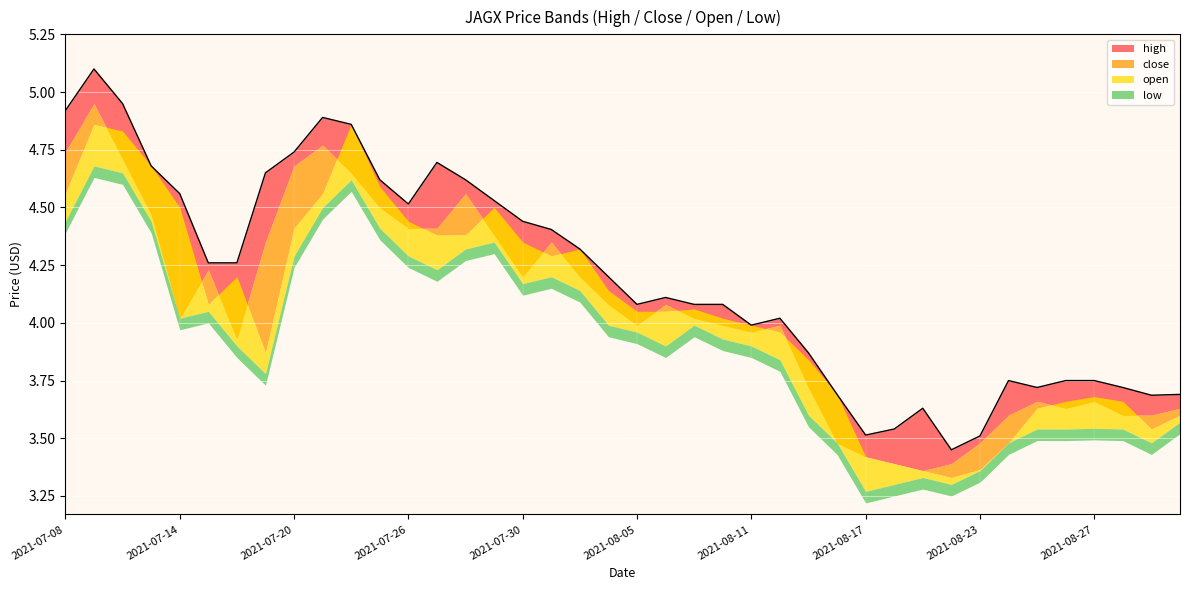

Reading left to right, transcribe all the data shown in this chart.

high: 4.9	5.1	5.0	4.7	4.6	4.3	4.3	4.7	4.7	4.9	4.9	4.6	4.5	4.7	4.6	4.5	4.4	4.4	4.3	4.2	4.1	4.1	4.1	4.1	4.0	4.0	3.9	3.7	3.5	3.5	3.6	3.5	3.5	3.8	3.7	3.8	3.8	3.7	3.7	3.7
close: 4.7	5.0	4.7	4.5	4.0	4.2	3.9	4.3	4.7	4.8	4.7	4.5	4.4	4.4	4.6	4.4	4.2	4.3	4.2	4.1	4.0	4.1	4.0	4.0	4.0	4.0	3.7	3.5	3.4	3.4	3.4	3.4	3.5	3.6	3.7	3.6	3.7	3.6	3.6	3.6
open: 4.6	4.9	4.8	4.7	4.5	4.1	4.2	3.9	4.4	4.6	4.9	4.6	4.4	4.4	4.4	4.5	4.3	4.3	4.3	4.1	4.0	4.0	4.1	4.0	4.0	4.0	3.8	3.7	3.4	3.4	3.4	3.3	3.4	3.5	3.6	3.7	3.7	3.7	3.5	3.6
low: 4.4	4.7	4.7	4.4	4.0	4.0	3.9	3.8	4.3	4.5	4.6	4.4	4.3	4.2	4.3	4.3	4.2	4.2	4.1	4.0	4.0	3.9	4.0	3.9	3.9	3.8	3.6	3.5	3.3	3.3	3.3	3.3	3.4	3.5	3.5	3.5	3.5	3.5	3.5	3.6